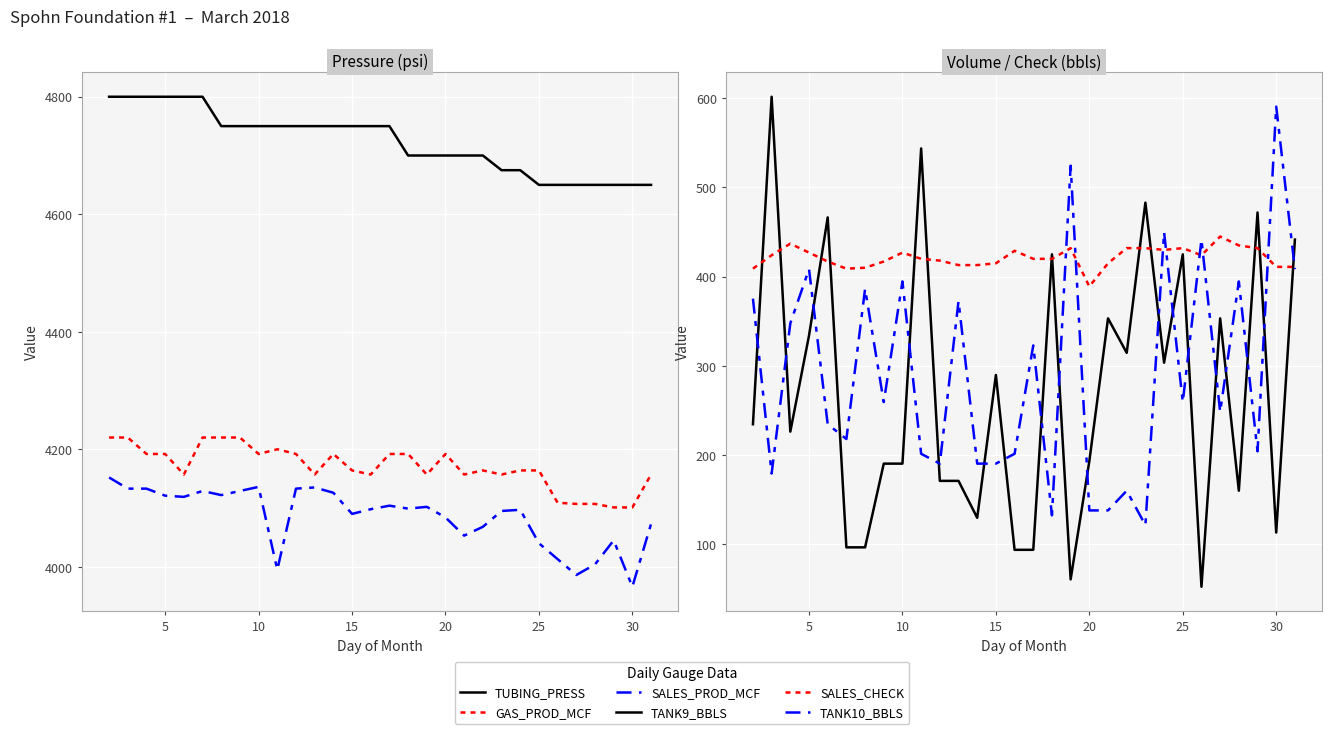

Reading right to left, extract all data points from this chart.

TUBING_PRESS: 4650.0	4650.0	4650.0	4650.0	4650.0	4650.0	4650.0	4675.0	4675.0	4700.0	4700.0	4700.0	4700.0	4700.0	4750.0	4750.0	4750.0	4750.0	4750.0	4750.0	4750.0	4750.0	4750.0	4750.0	4800.0	4800.0	4800.0	4800.0	4800.0	4800.0
GAS_PROD_MCF: 4157.0	4101.0	4101.0	4107.0	4107.0	4109.0	4164.0	4164.0	4157.0	4164.0	4157.0	4192.0	4157.0	4192.0	4192.0	4157.0	4164.0	4192.0	4157.0	4192.0	4200.0	4192.0	4220.0	4220.0	4220.0	4157.0	4192.0	4192.0	4220.0	4220.0
SALES_PROD_MCF: 4073.0	3966.0	4045.0	4004.0	3986.0	4013.0	4040.0	4097.0	4095.0	4068.0	4053.0	4084.0	4102.0	4099.0	4104.0	4098.0	4090.0	4126.0	4135.0	4133.0	3995.0	4136.0	4129.0	4122.0	4129.0	4119.0	4121.0	4133.0	4133.0	4152.0
TANK9_BBLS: 441.6	113.2	472.0	160.1	353.3	52.4	425.0	303.6	483.0	314.6	353.3	193.2	60.7	425.0	93.8	93.8	289.8	129.7	171.1	171.1	543.7	190.4	190.4	96.6	96.6	466.4	334.0	226.3	601.7	234.6
SALES_CHECK: 411.0	411.0	432.0	435.0	445.0	424.0	432.0	430.0	432.0	432.0	415.0	389.0	432.0	420.0	420.0	429.0	415.0	413.0	413.0	418.0	420.0	427.0	417.0	410.0	409.0	417.0	427.0	437.0	424.0	409.0
TANK10_BBLS: 408.5	590.6	204.2	394.7	248.4	441.6	259.4	449.9	121.4	160.1	138.0	138.0	524.4	132.5	322.9	201.5	190.4	190.4	372.6	190.4	201.5	394.7	259.4	386.4	218.0	234.6	408.5	347.8	179.4	375.4